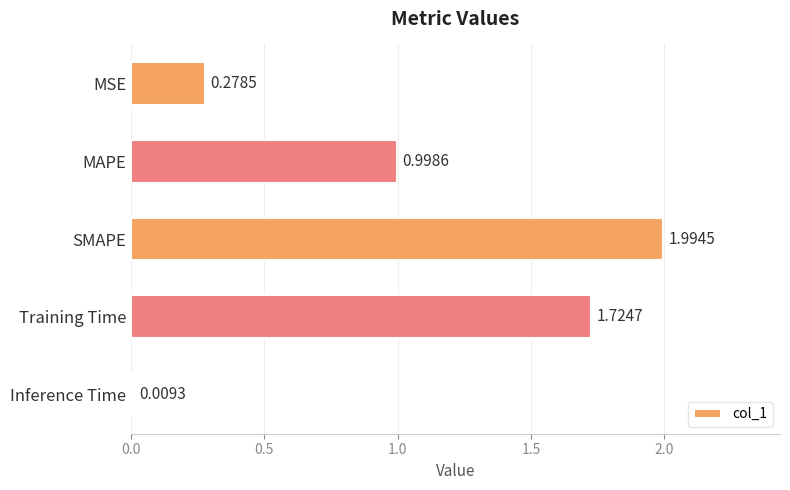

Which label corresponds to the largest value in the chart?

SMAPE